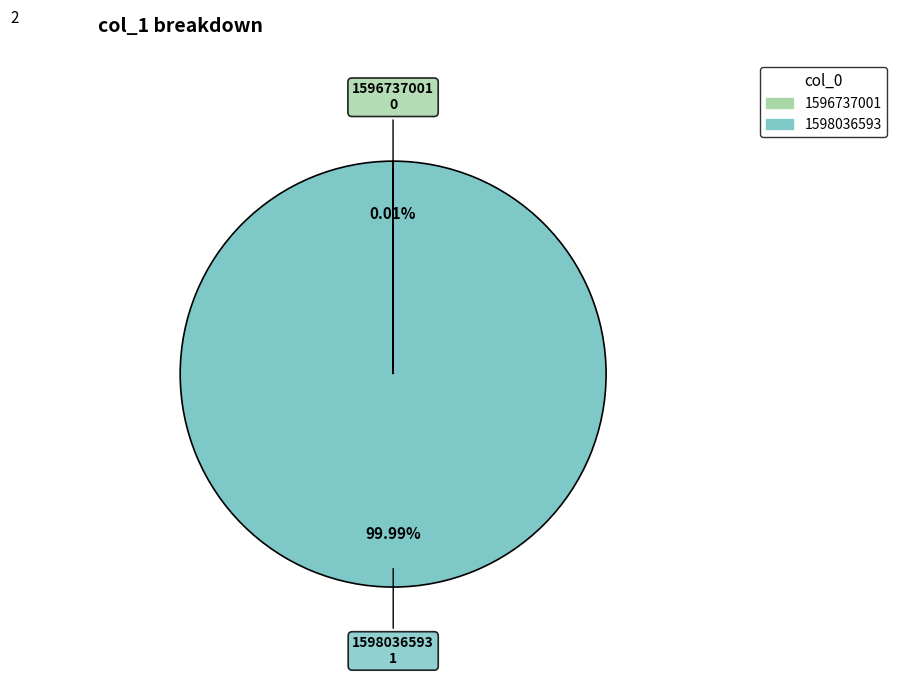

Is 1598036593 the majority of the pie?

Yes